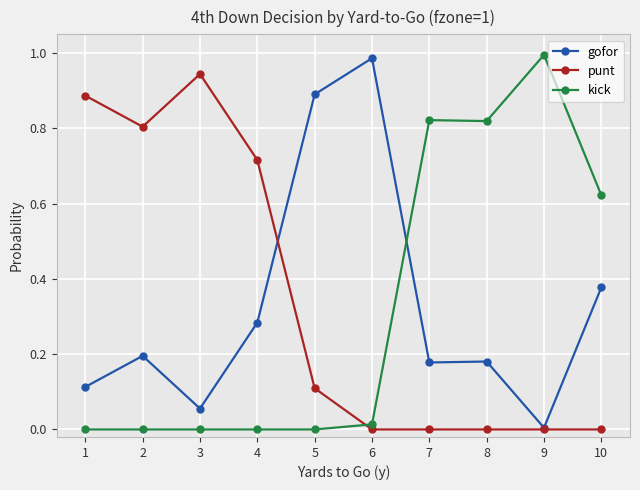

How many intersections are there between gofor and kick?

1